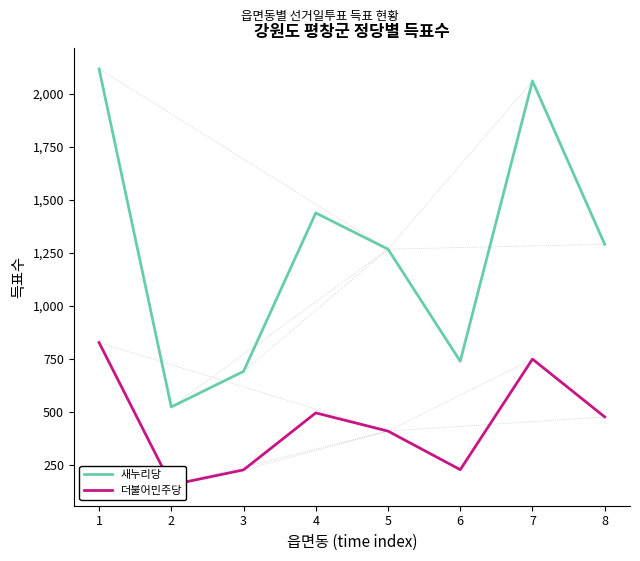

True or false: 새누리당 has a value of 691 at 3.

True